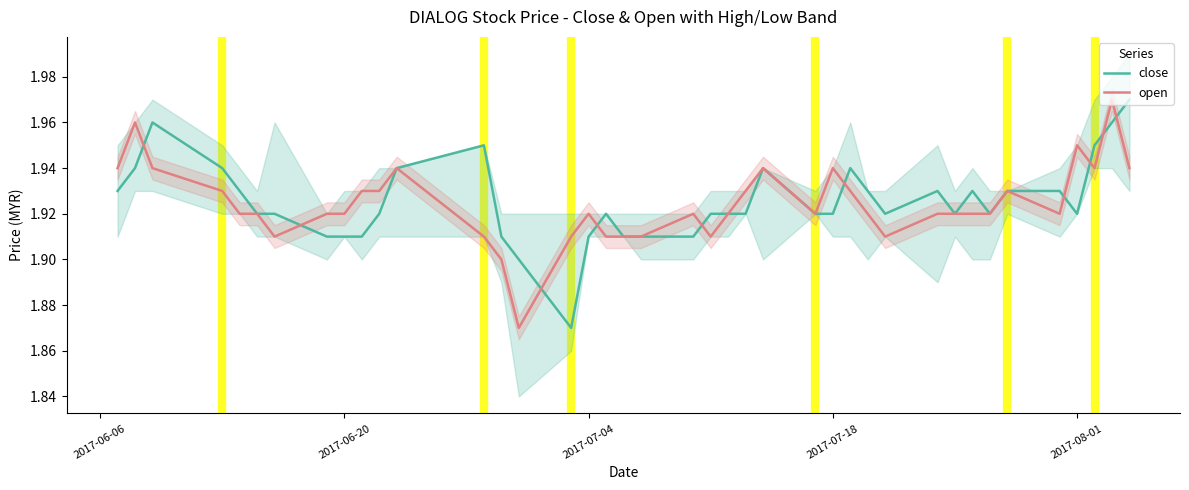

Count the number of categories in the chart.

40